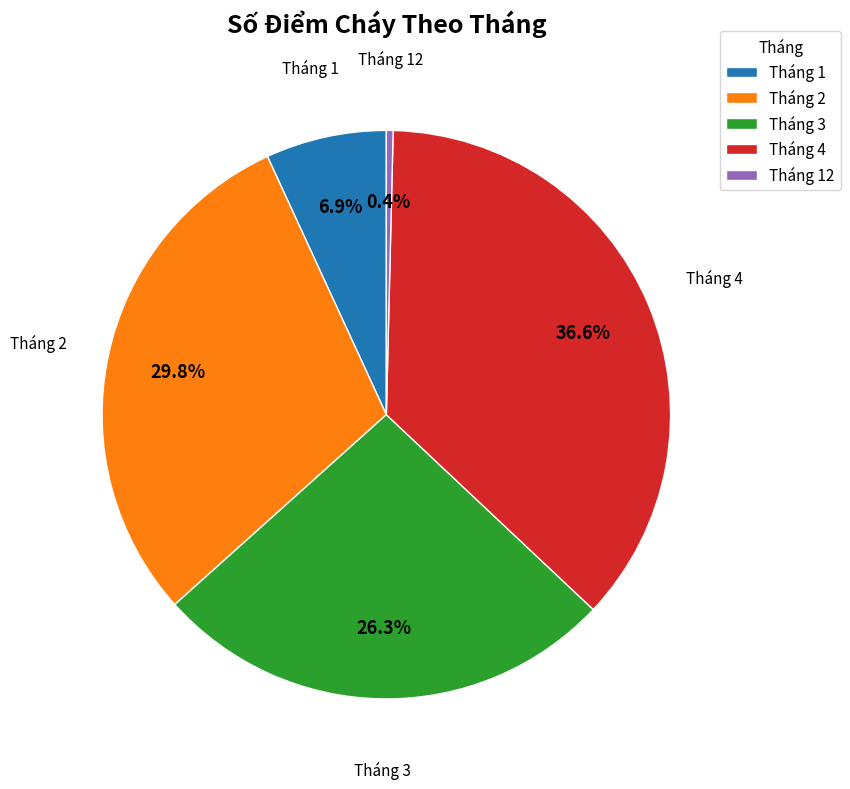

To the nearest percent, what is the difference between the Tháng 1 and Tháng 12 slice percentages?

6%